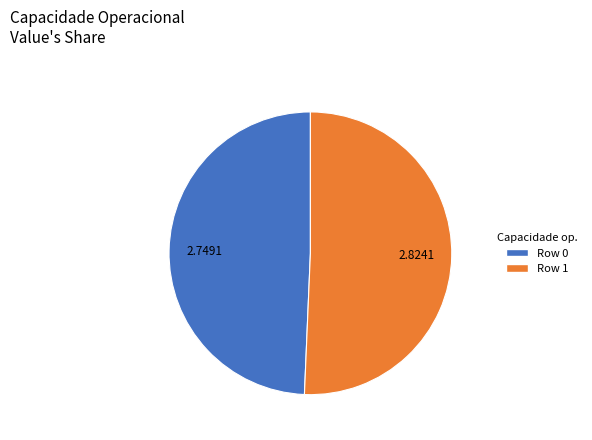

Which has a higher value, Row 1 or Row 0?

Row 1